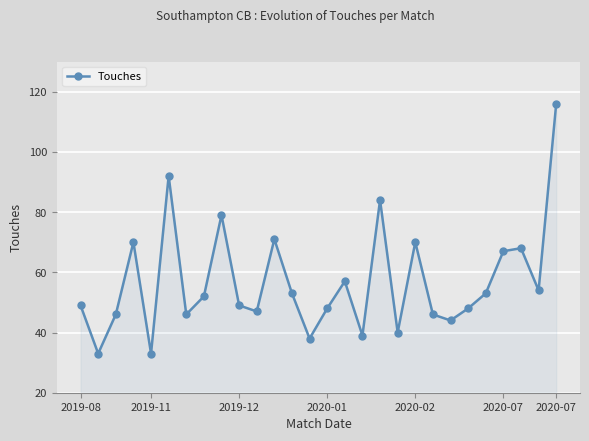

Does the chart have visible grid lines?

Yes